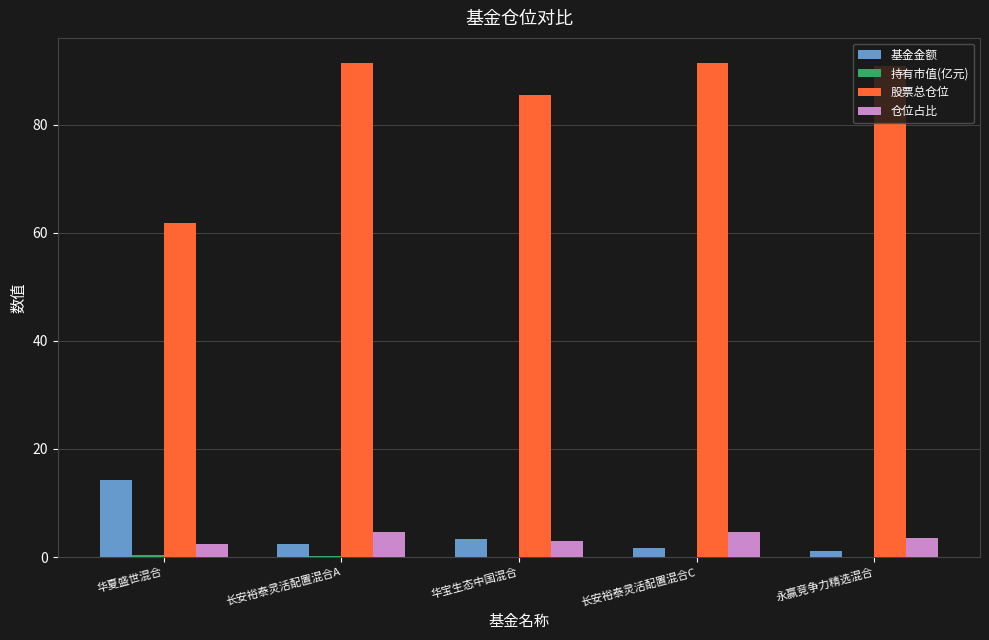

The 股票总仓位 series shows 140.4 at 长安裕泰灵活配置混合A. True or false?

False